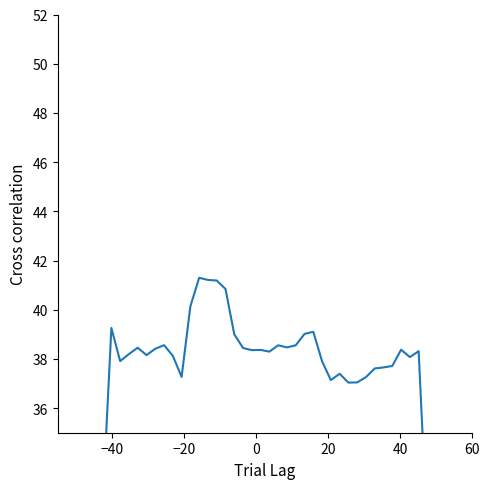

Reading left to right, list all the values displayed in this chart.

24.4	32.0	39.3	37.9	38.2	38.5	38.2	38.4	38.6	38.1	37.3	40.1	41.3	41.2	41.2	40.8	39.0	38.4	38.4	38.4	38.3	38.6	38.5	38.6	39.0	39.1	37.9	37.1	37.4	37.0	37.0	37.3	37.6	37.7	37.7	38.4	38.1	38.3	30.7	23.3